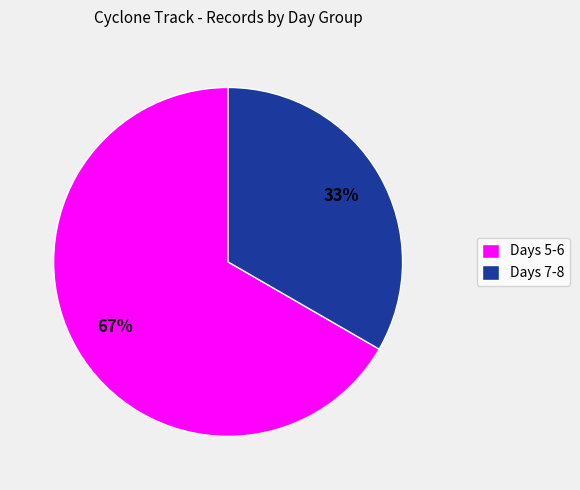

Does any single category account for the majority?

Yes